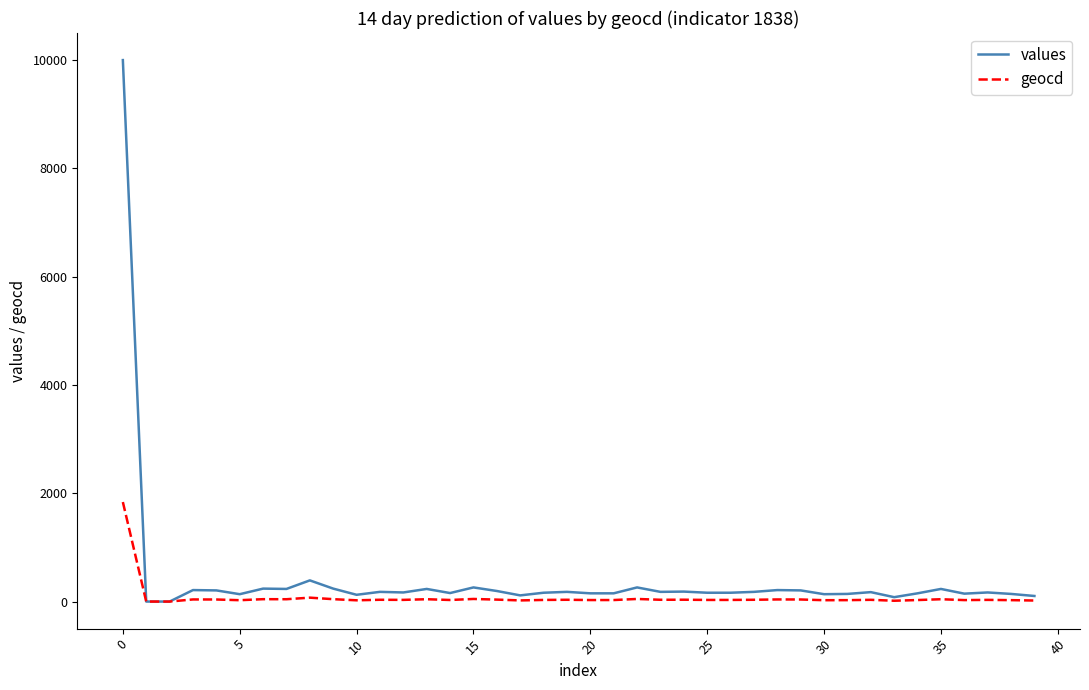

How many lines are shown in the chart?

2